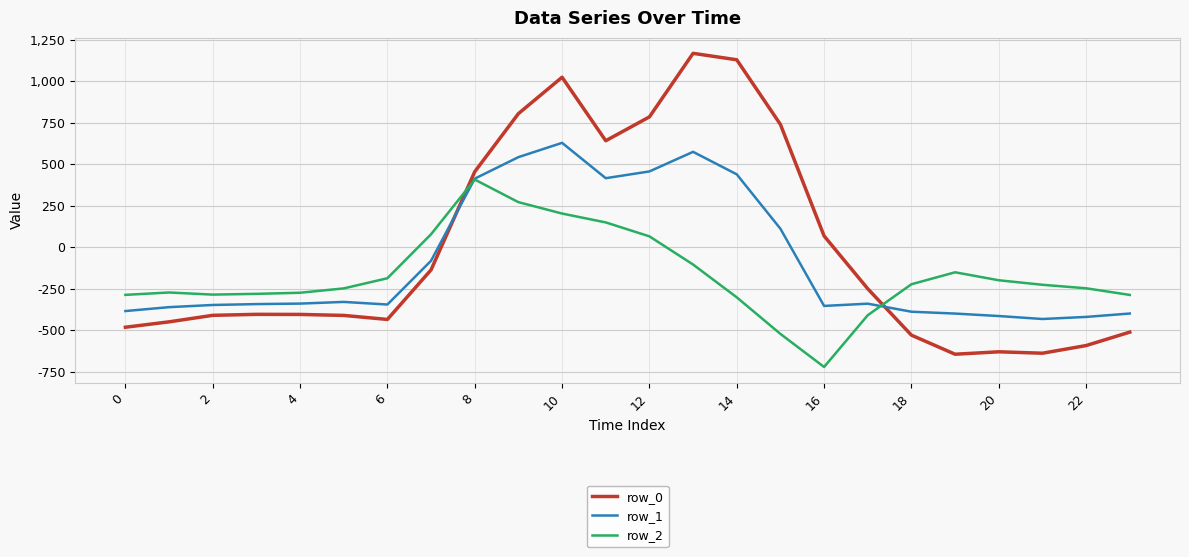

Which series has the largest range (max minus min)?

row_0